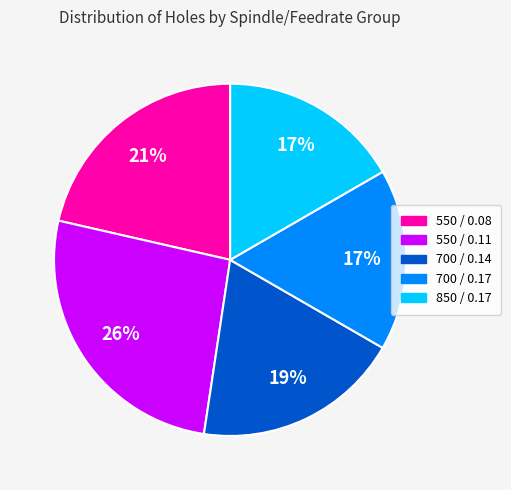

To the nearest percent, what portion does 700 / 0.14 represent?

19%